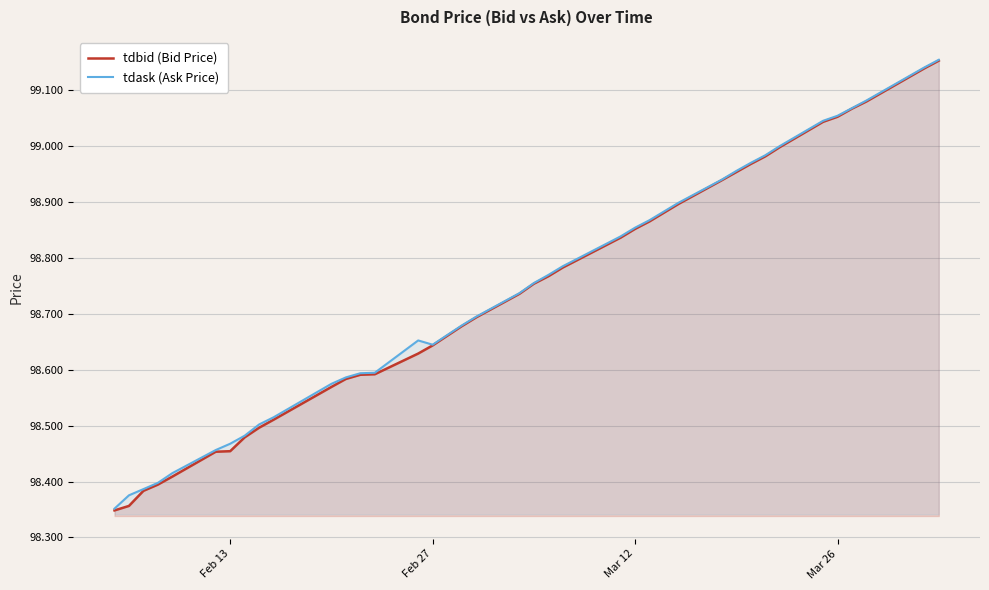

Which series has the widest spread of values?

tdbid (Bid Price)